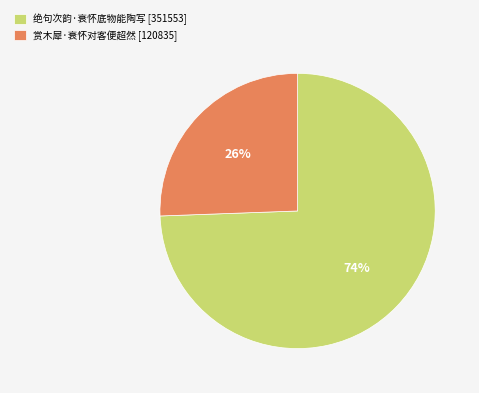

The 赏木犀·衰怀对客便超然 slice represents 26% of the pie. True or false?

True